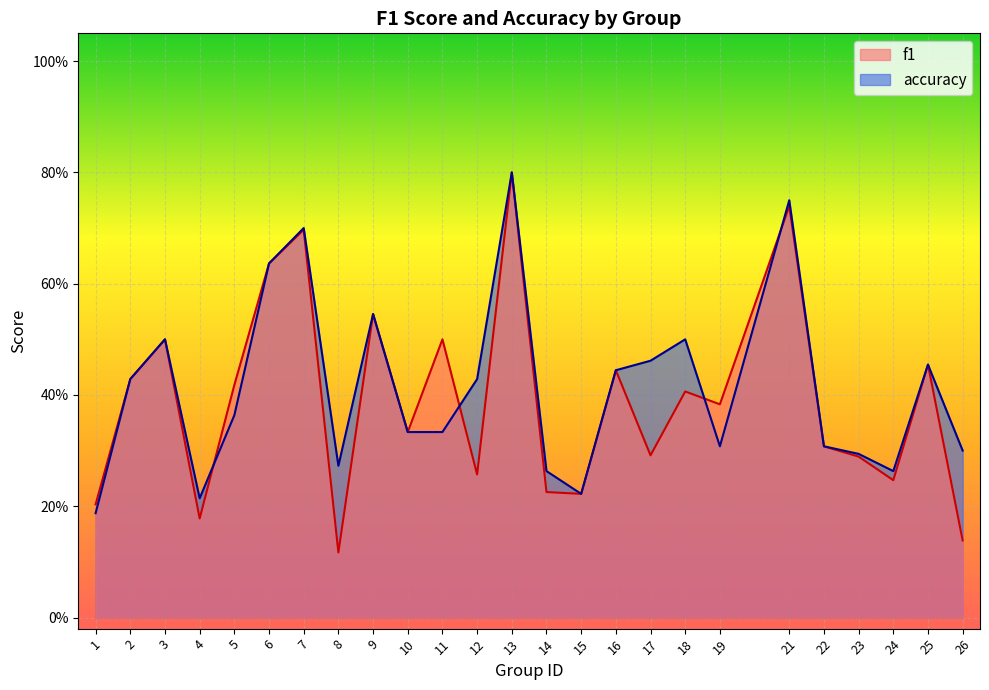

Which category has the highest value in the accuracy series?

13